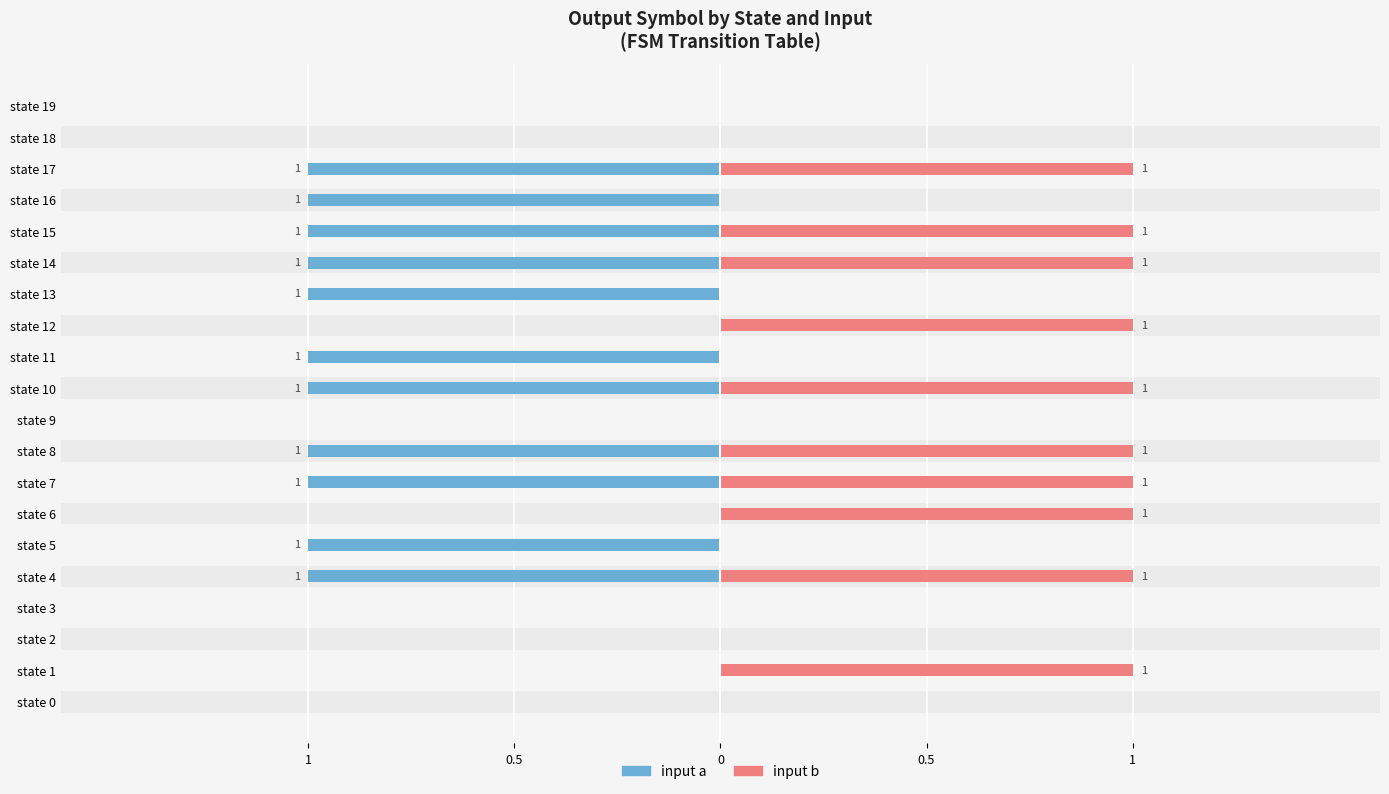

What is the value of the input a bar at the 18th from the left?

-1